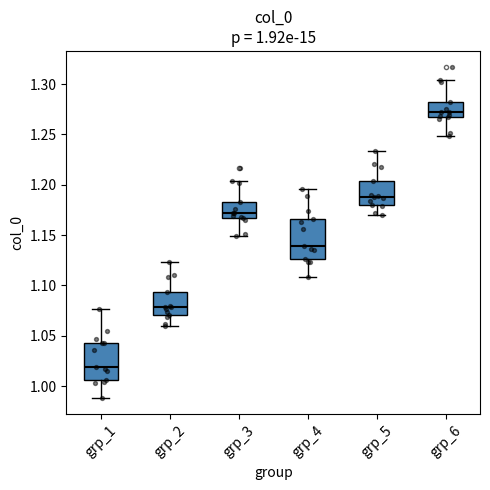

Which box has the highest median line?

grp_6